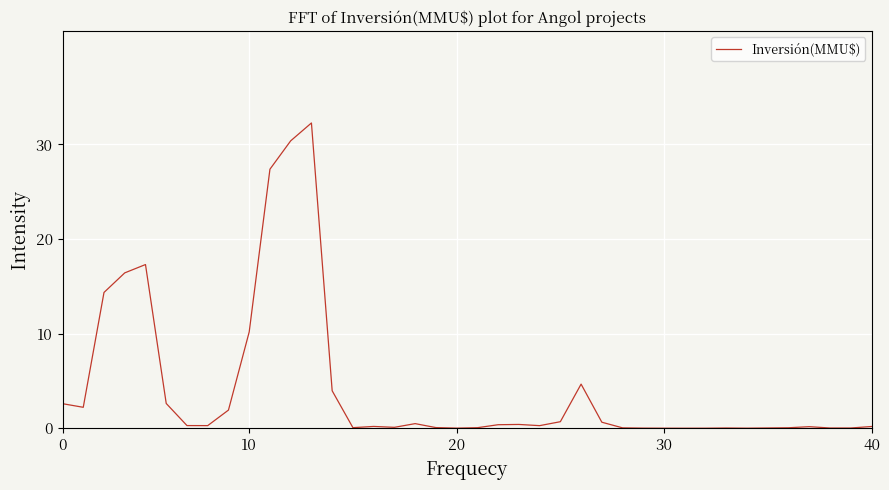

How many series are shown in this chart?

1